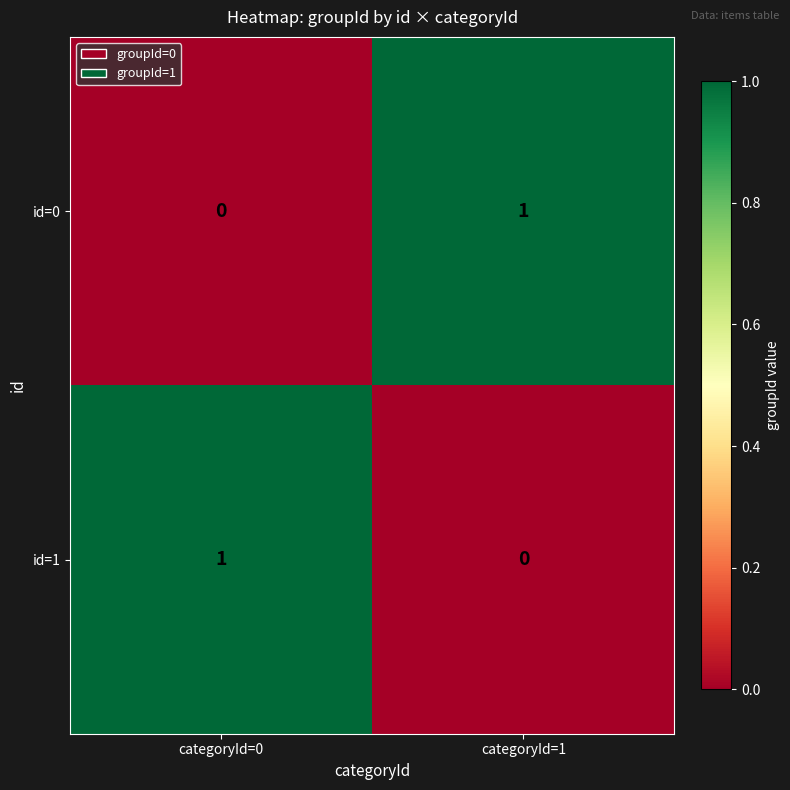

At which label does id=0 reach its minimum?

categoryId=0